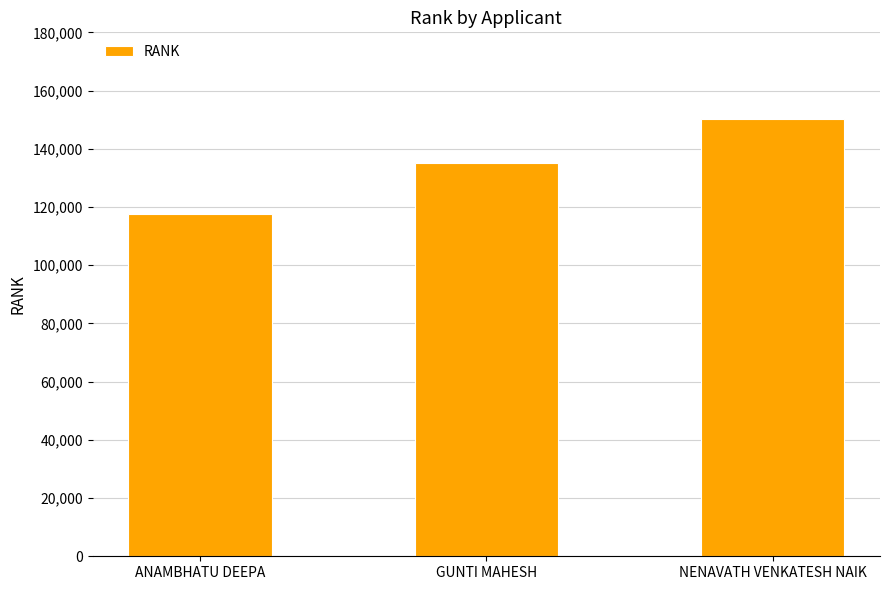

What value does the data have at GUNTI MAHESH?

134977